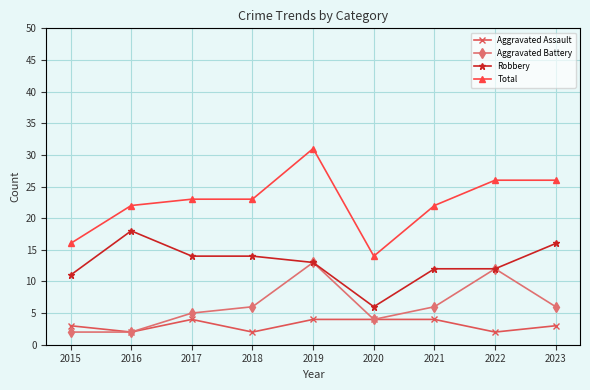

Which series has the widest spread of values?

Total